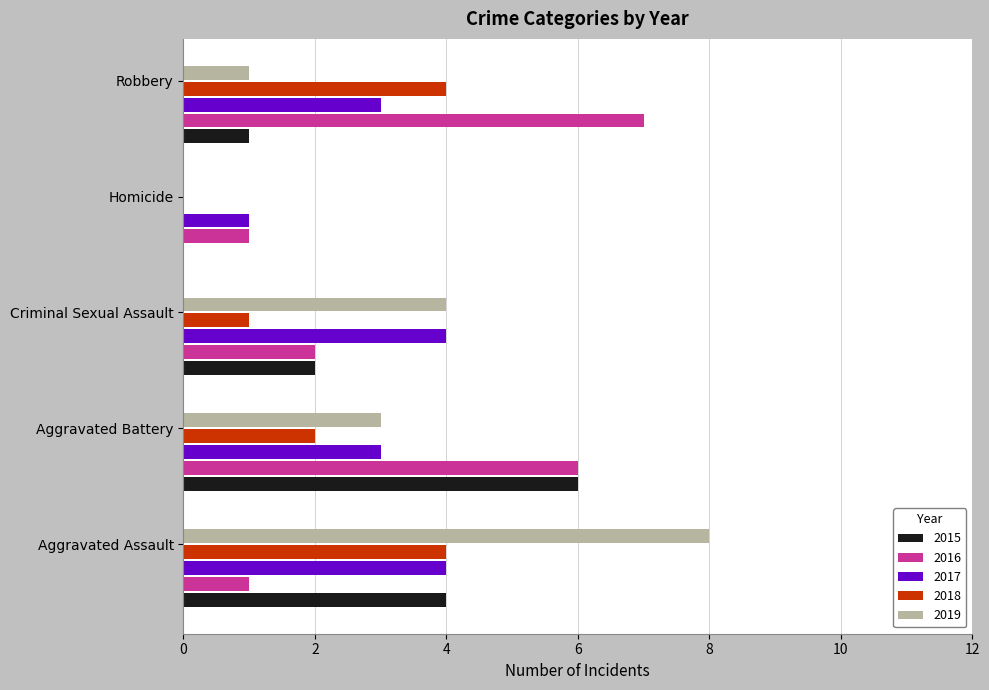

Which series changed the most between Aggravated Battery and Robbery?

2015